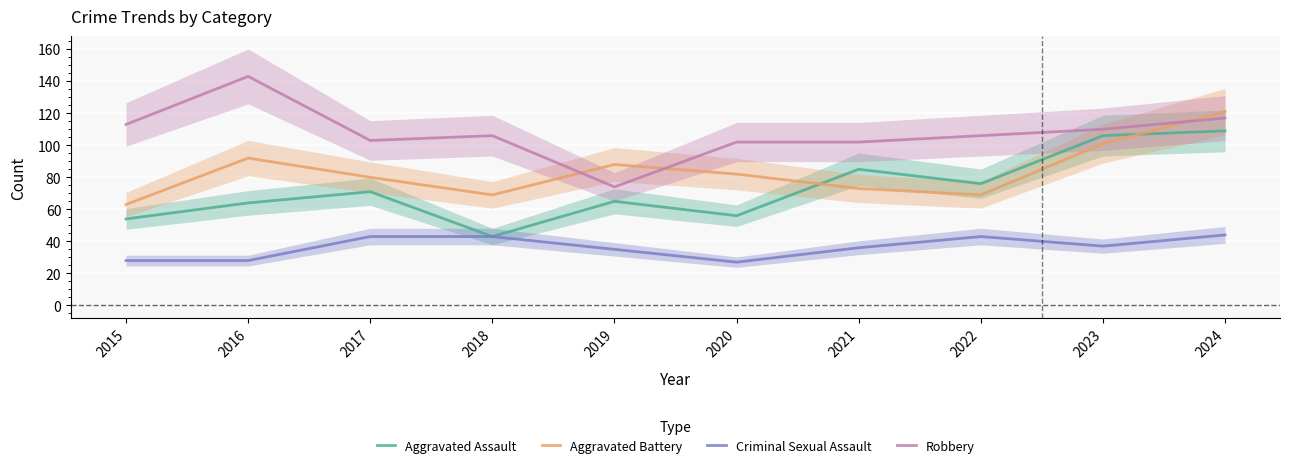

Where is Aggravated Battery nearest to the value 92?

2016